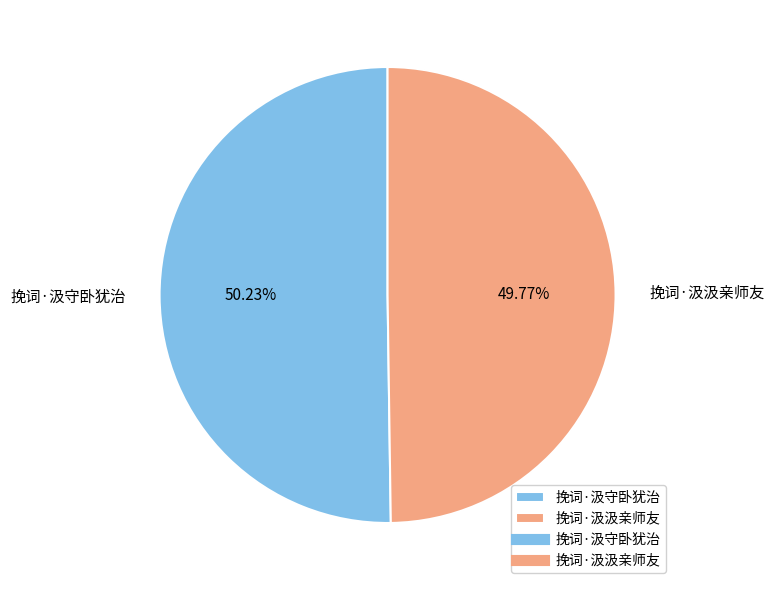

To the nearest percent, what portion does 挽词·汲守卧犹治 represent?

50%